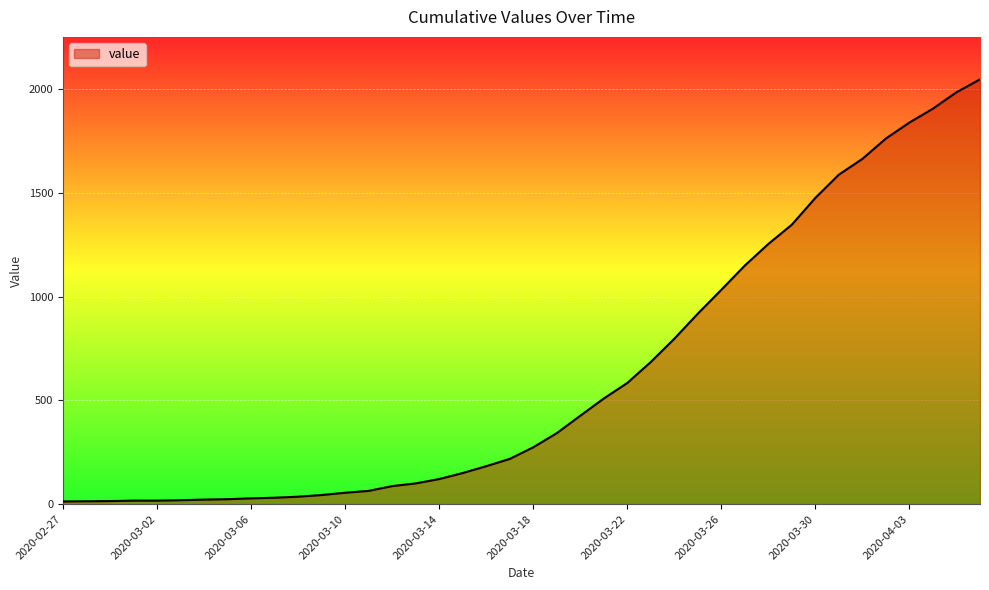

What is the smallest value displayed?

13